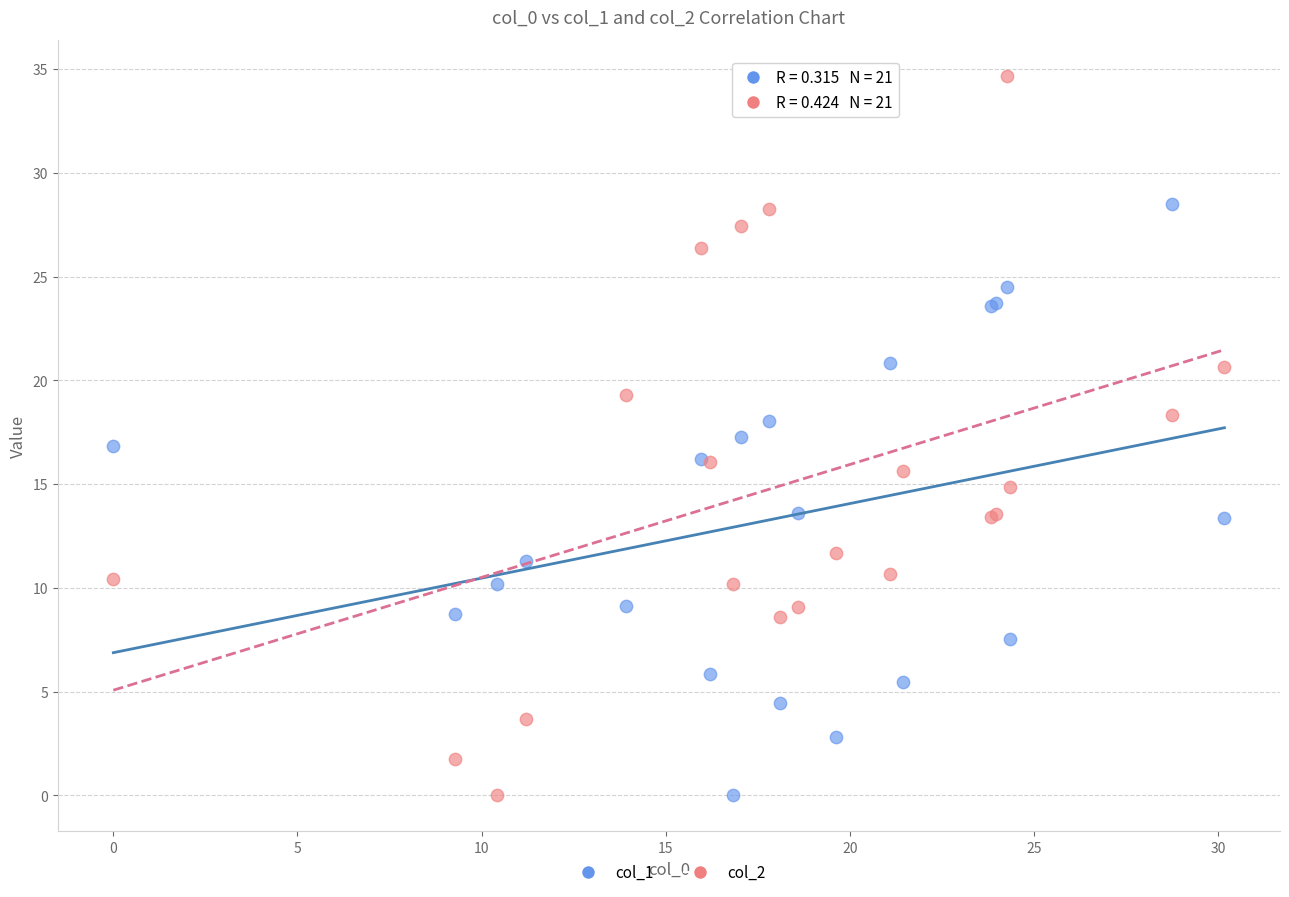

Which series contains the highest Y value?

col_2